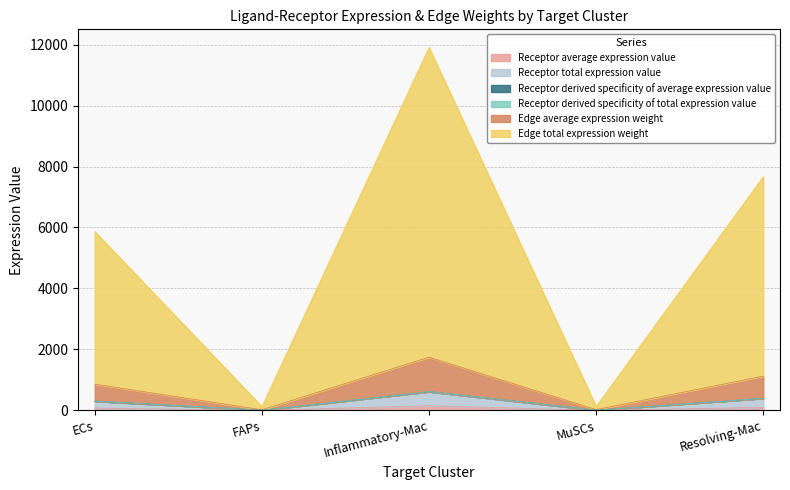

At FAPs, list the series in order from largest to smallest.

Receptor total expression value, Receptor derived specificity of average expression value, Edge total expression weight, Edge average expression weight, Receptor derived specificity of total expression value, Receptor average expression value